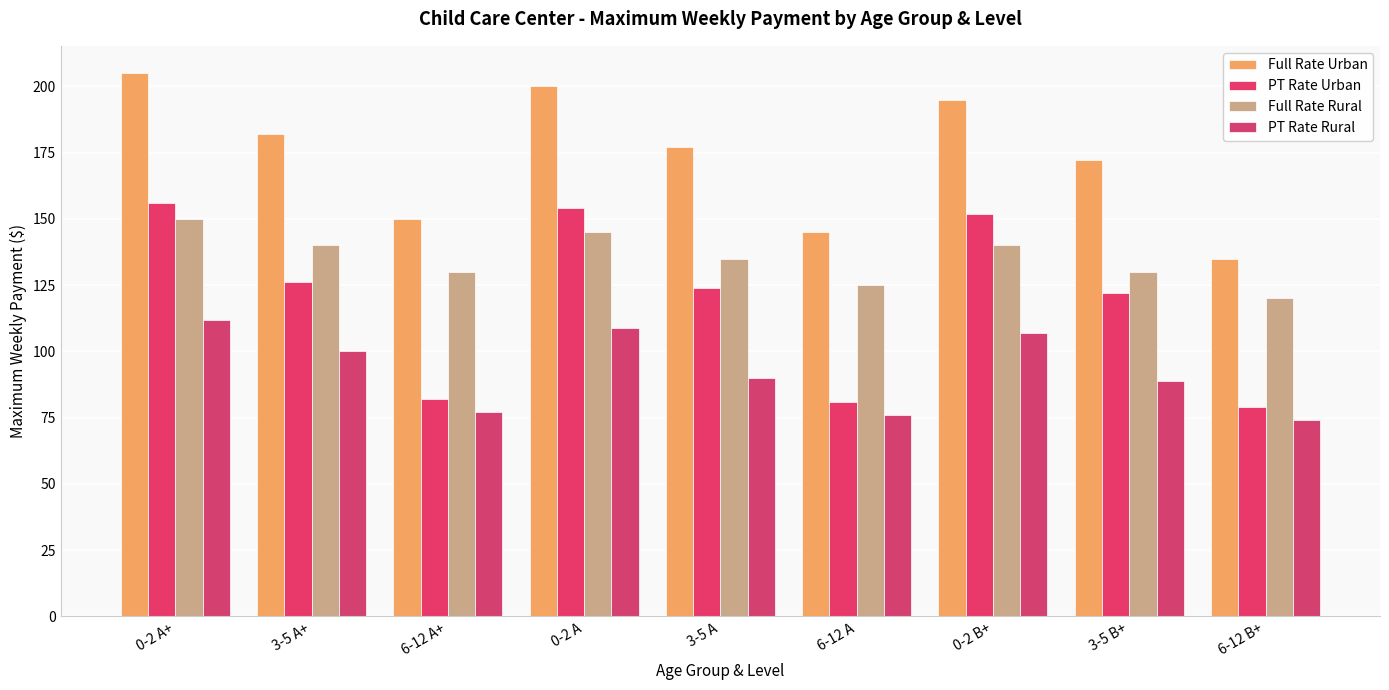

List the series in order of their peak value, lowest first.

PT Rate Rural, Full Rate Rural, PT Rate Urban, Full Rate Urban